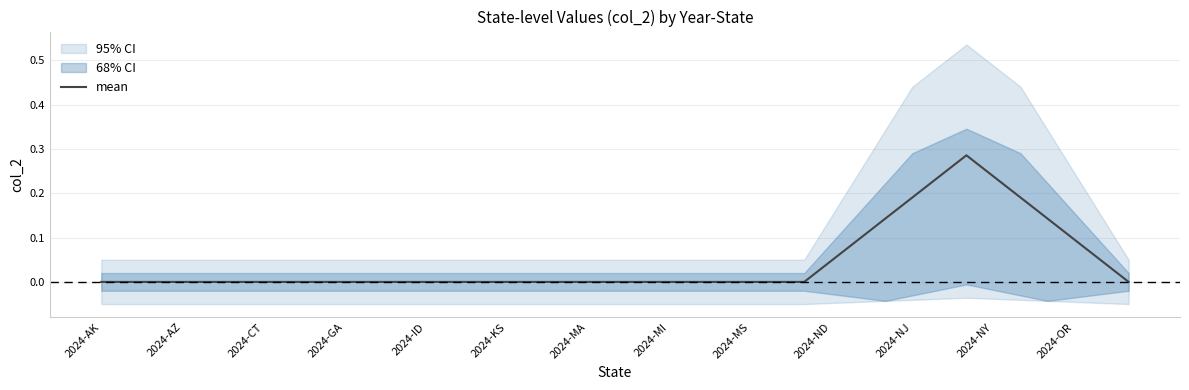

True or false: mean has a value of 0.1 at 2024-NJ.

False